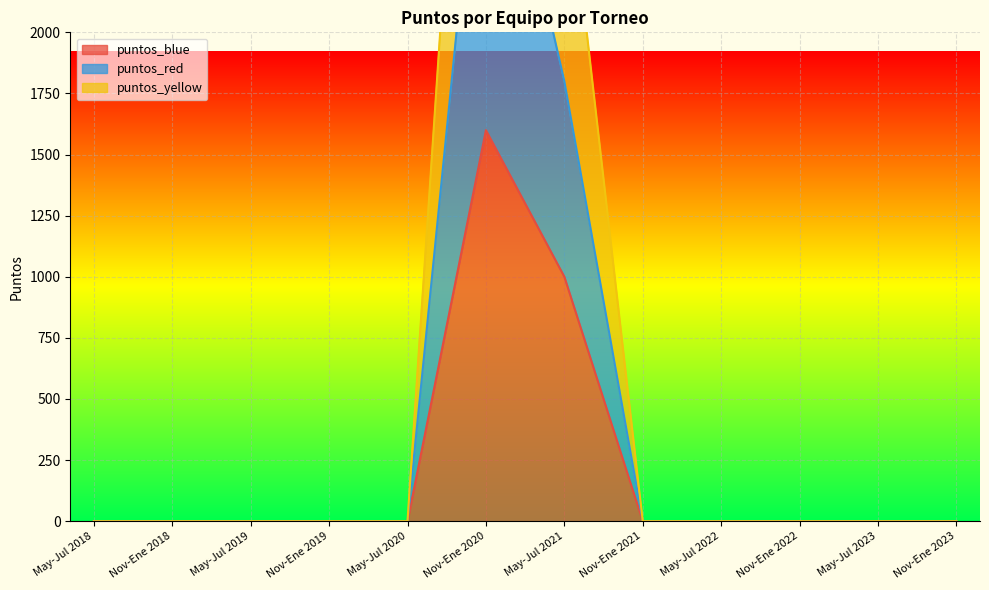

How many categories are shown in the chart?

12